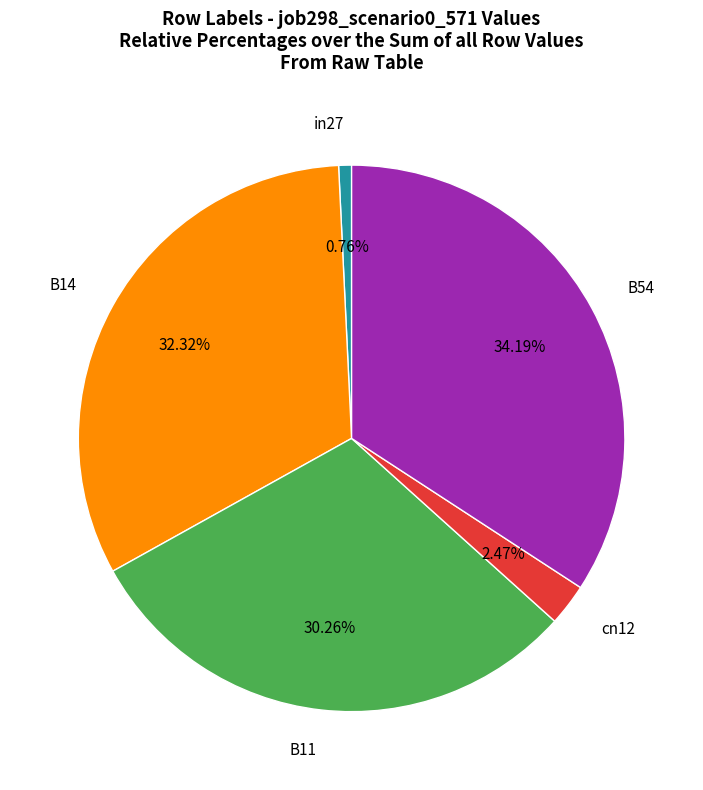

Is there any slice that represents more than half of the pie?

No